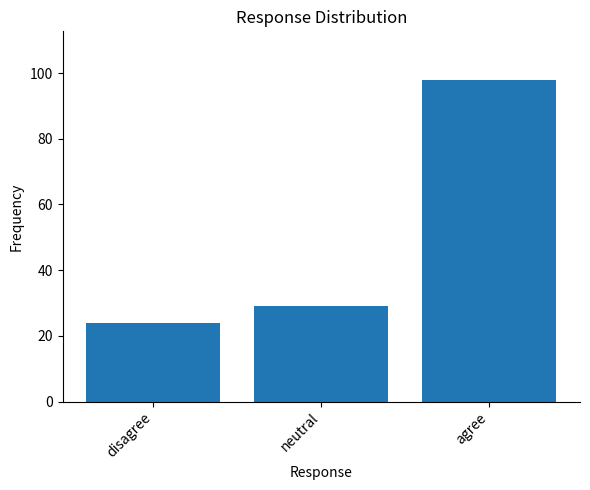

Reading left to right, what are all the values shown in this chart?

24	29	98